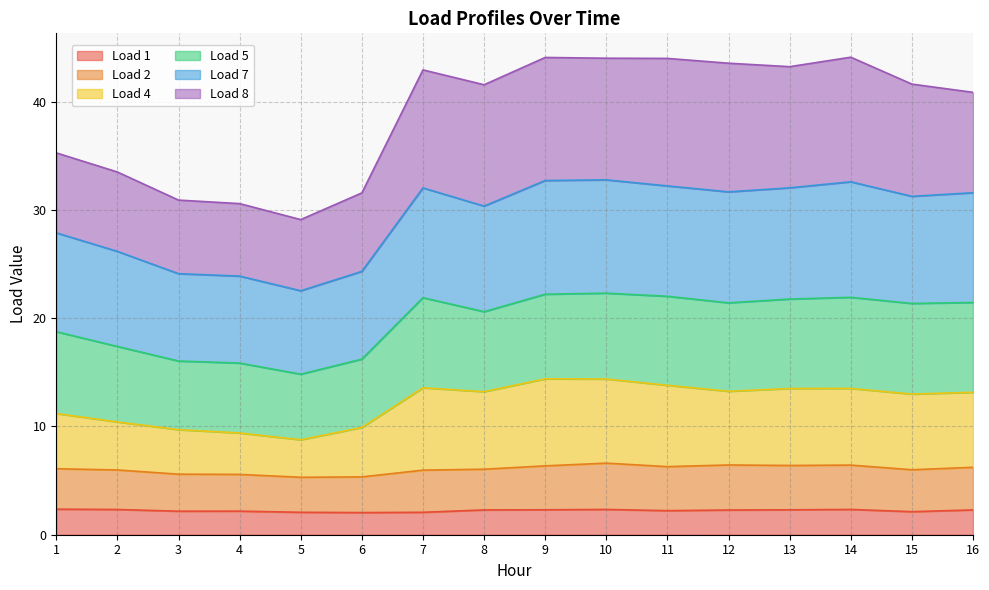

At which label is Load 7 closest to 27?

2